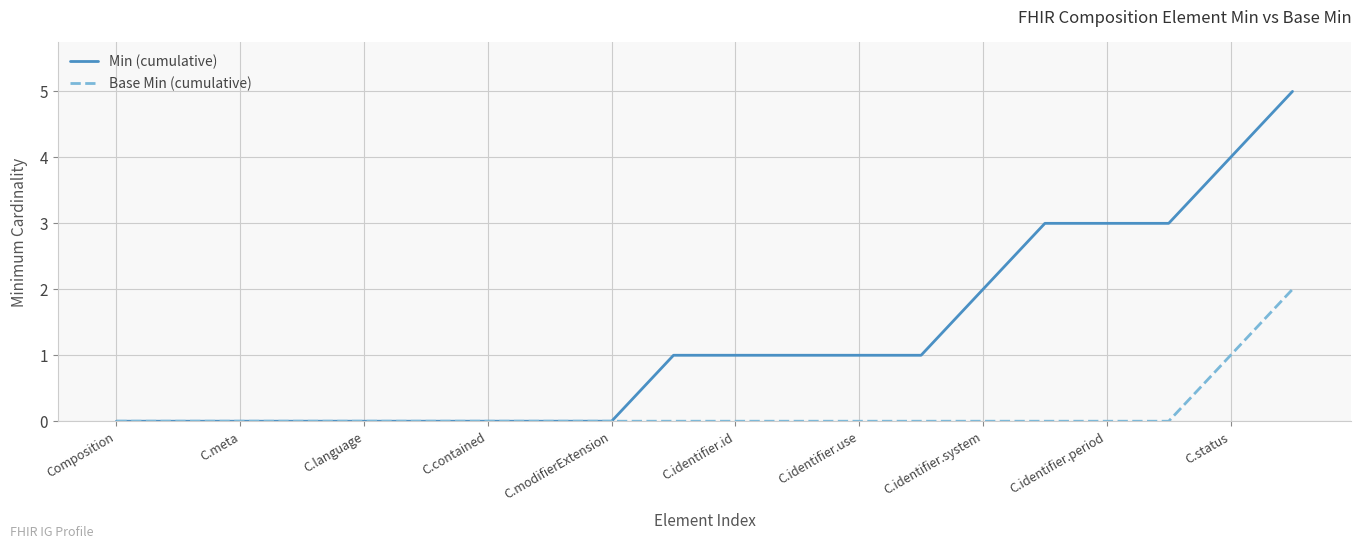

Which series has the largest total across all categories?

Min (cumulative)